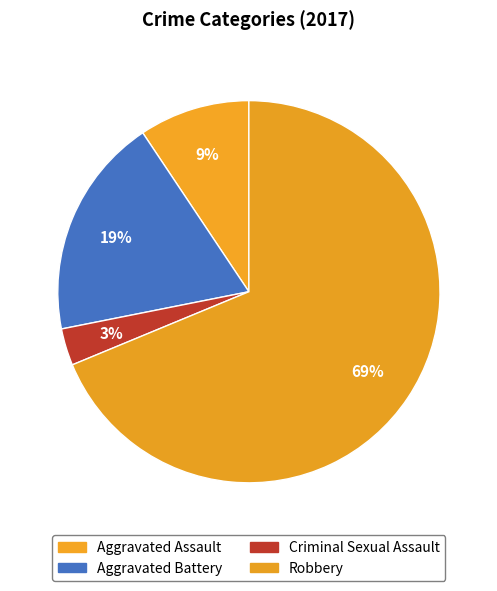

How many segments does this pie chart have?

4